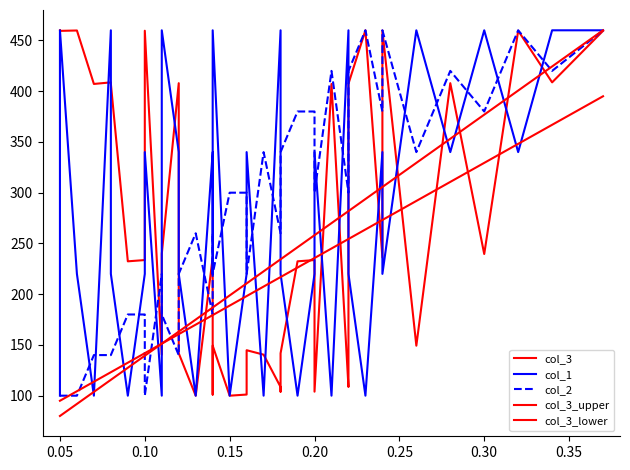

What is the difference between the second highest and second lowest values in the col_3_lower series?

284.6